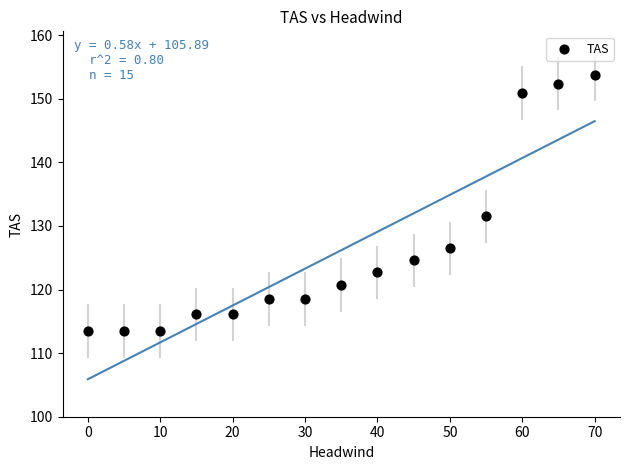

What is the range of X values (max minus min)?

70.0